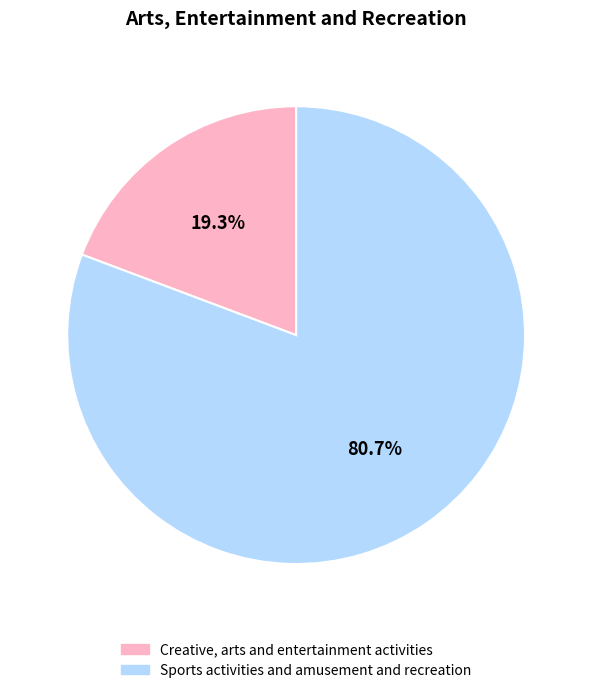

Which has a higher value, Sports activities and amusement and recreation or Creative, arts and entertainment activities?

Sports activities and amusement and recreation